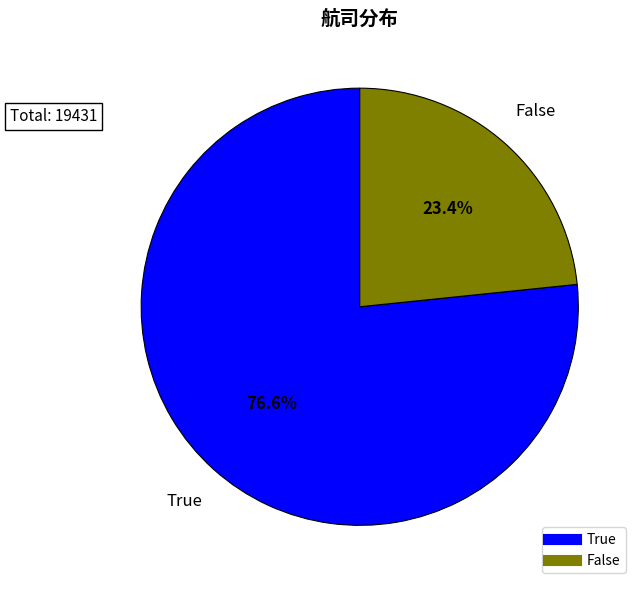

To the nearest percent, what is the average slice percentage?

50%